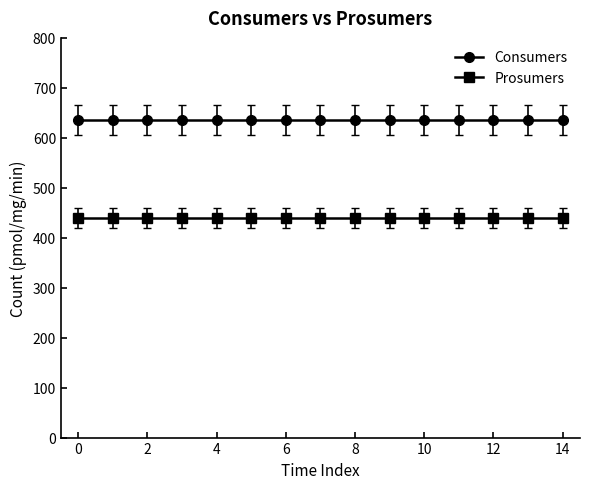

List the series in order of their peak value, highest first.

Consumers, Prosumers